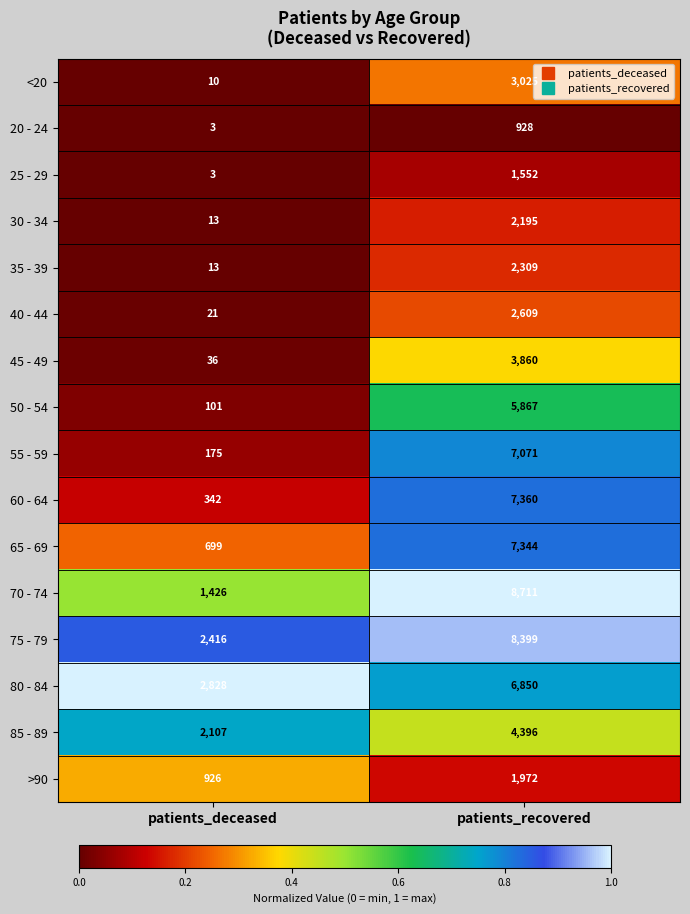

The 35 - 39 series shows 4 at patients_deceased. True or false?

False